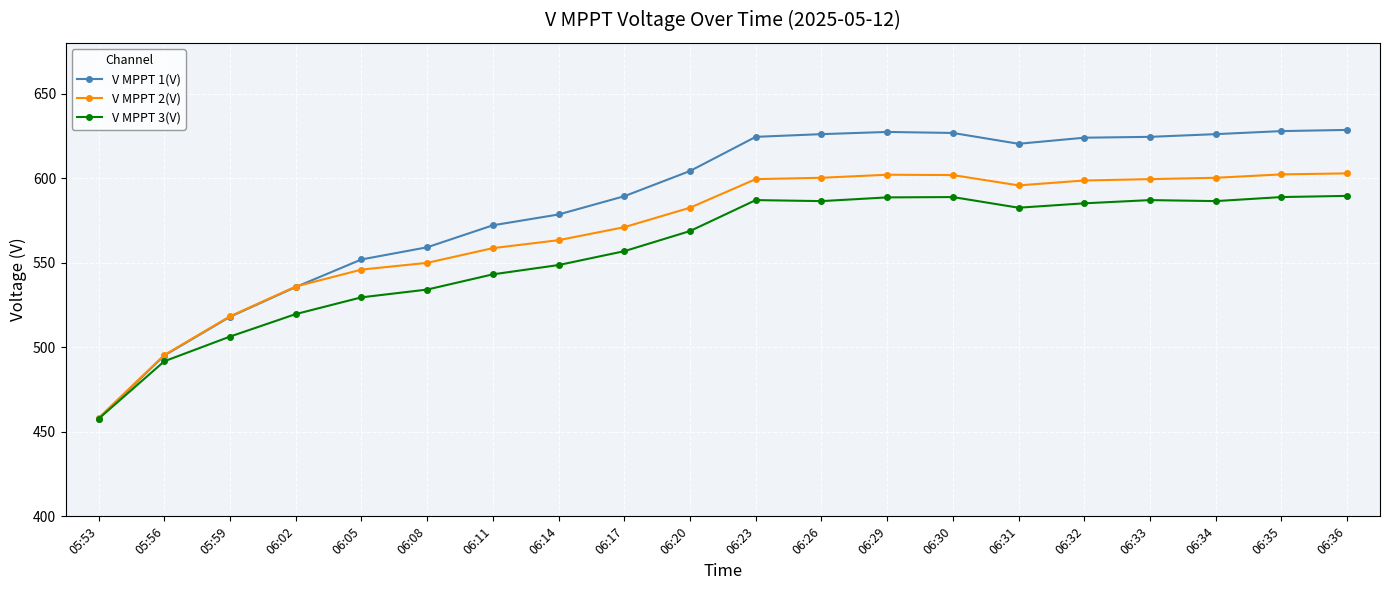

At how many categories does at least one series exceed 563?

14